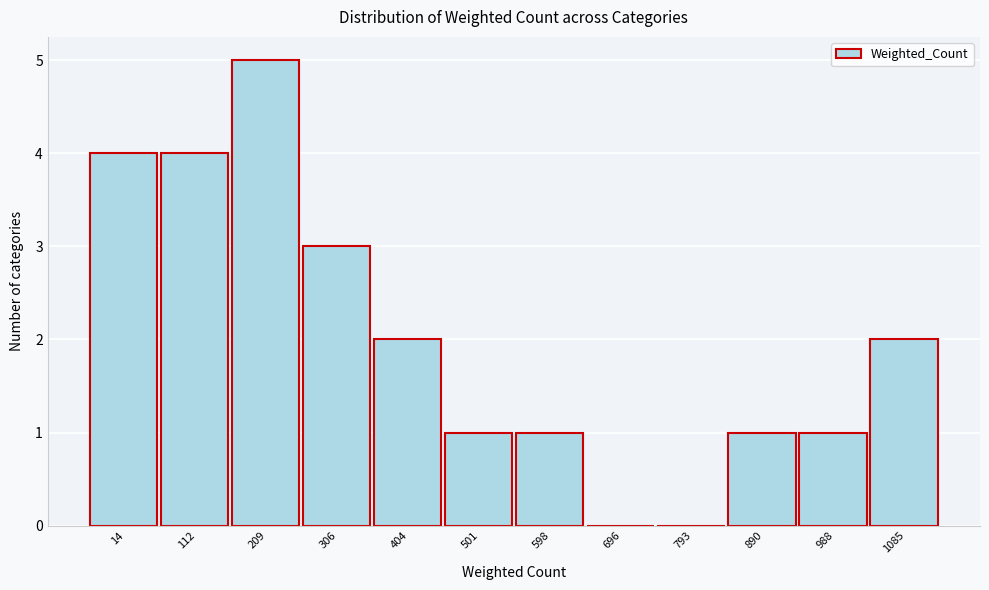

Reading right to left, list all the values displayed in this chart.

1085=2	988=1	890=1	793=0	696=0	598=1	501=1	404=2	306=3	209=5	112=4	14=4